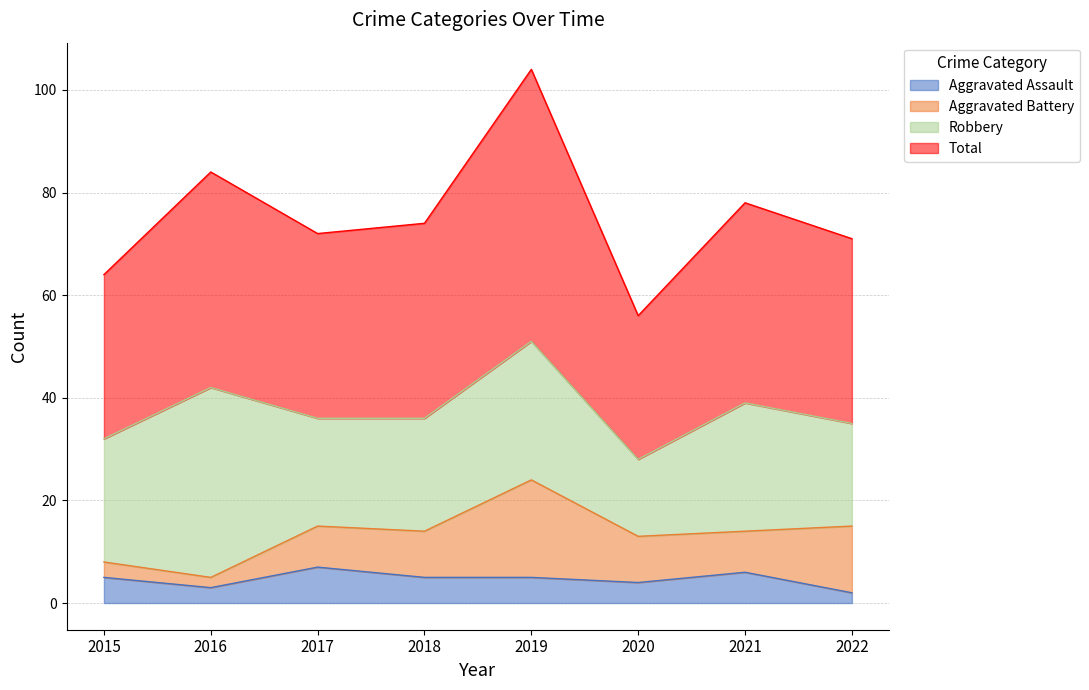

At which label does Total first exceed 74?

2016